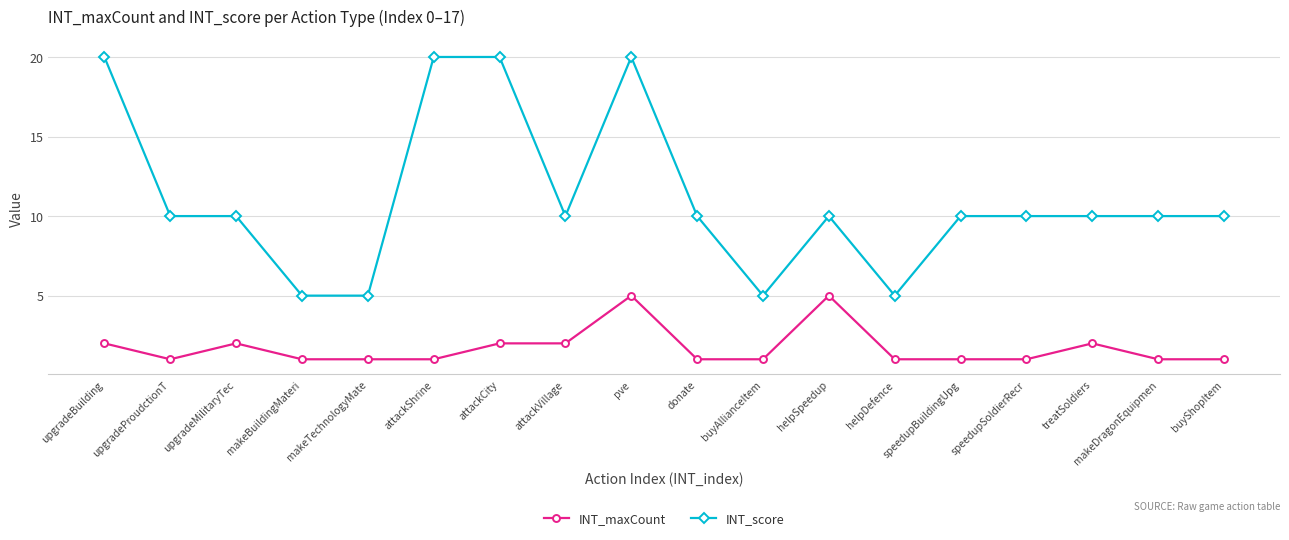

True or false: INT_score and INT_maxCount cross at least once.

False